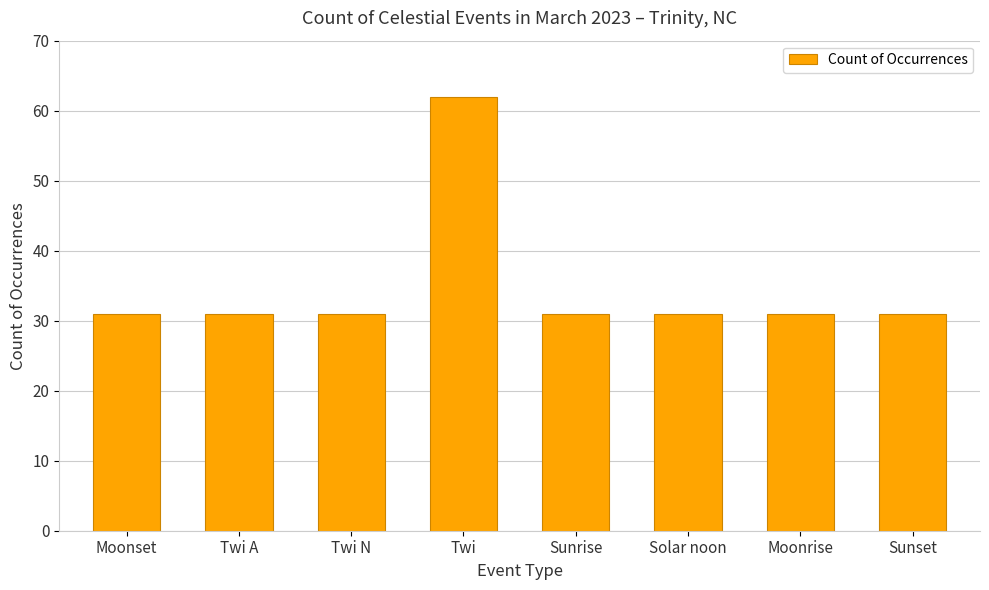

The value at Twi is 62. True or false?

True